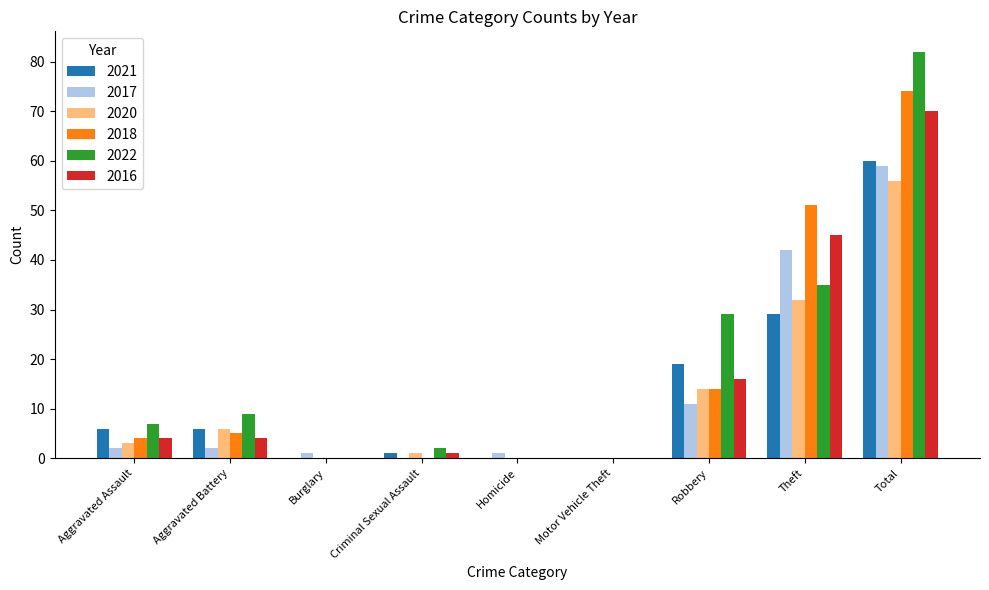

What is the sum of all 2016 values?

140